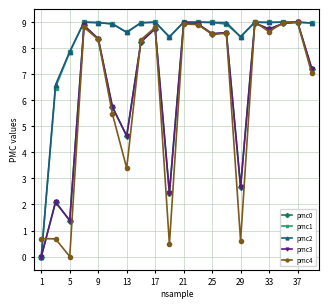

Does the chart have visible grid lines?

Yes